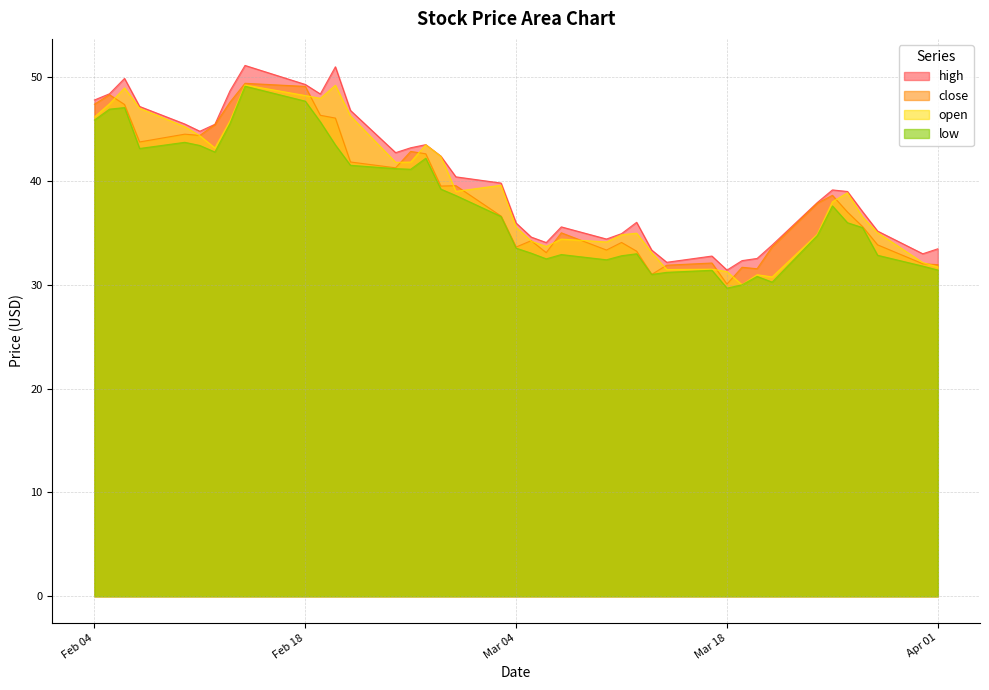

What is the difference between the maximum and minimum values in the high series?

19.7